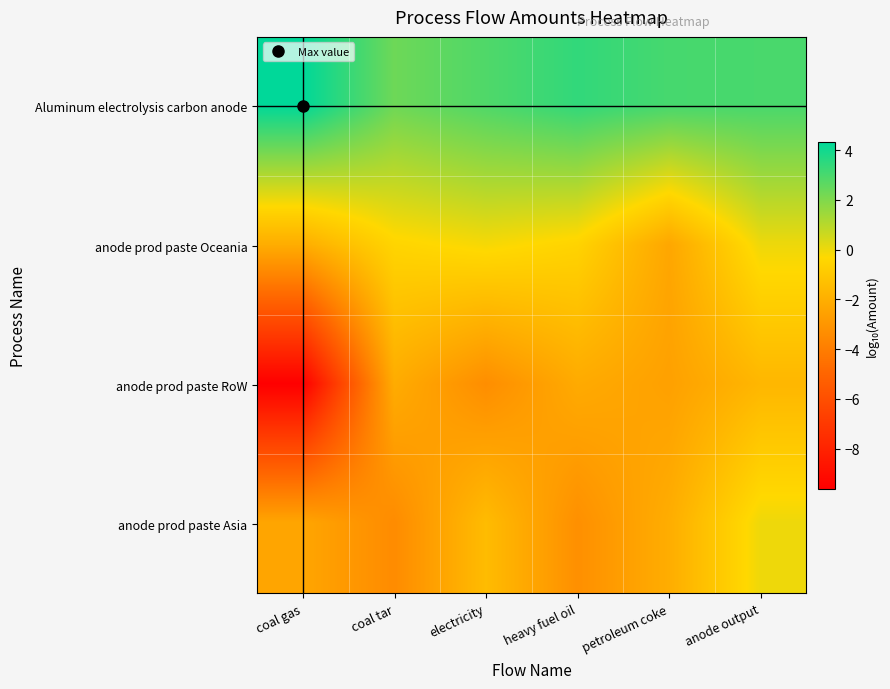

What is the spread (max minus min) of values at anode output?

4.7